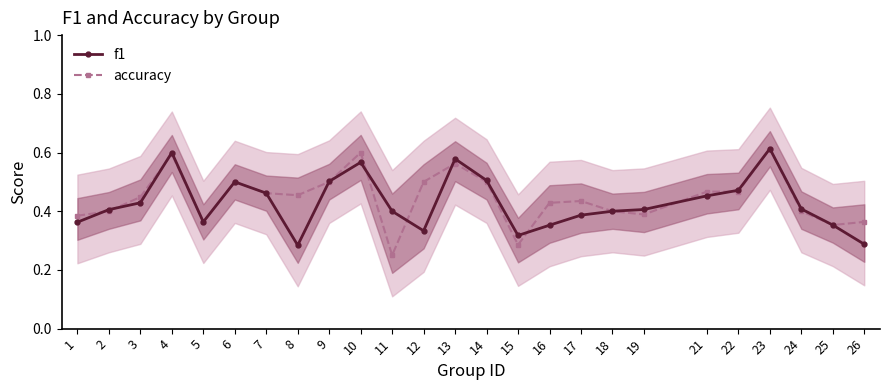

Is it true that f1 equals 0.4 at 17?

True